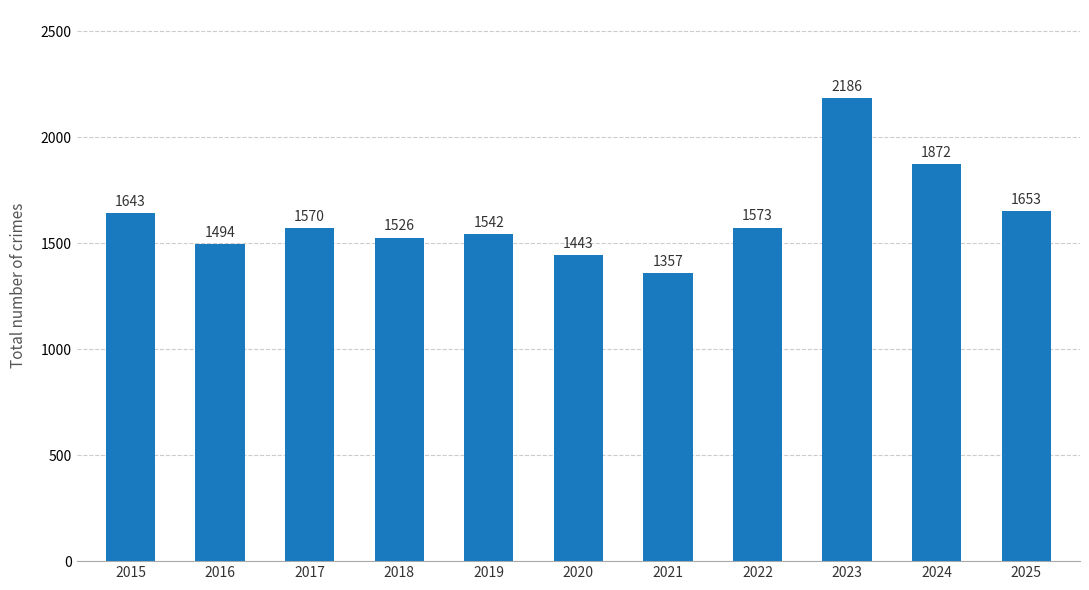

Approximately how many times larger is the value at 2017 compared to 2024?

0.8